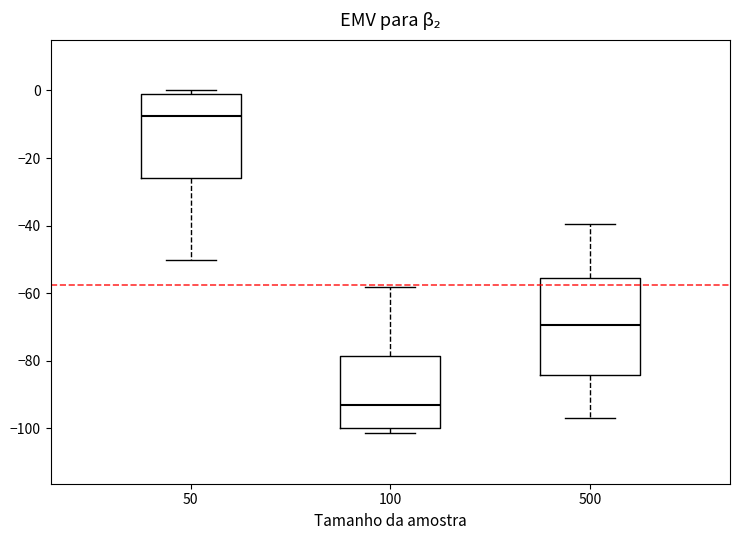

Reading left to right, transcribe this box plot: for each box, give where its median line is, the range the box spans, and where its two whiskers end, as read against the y-axis. The values are not printed on the chart, so give them approximately, as read against the axis.

50: median -8, box -26 to -2, whiskers -50 to 0
100: median -94, box -100 to -78, whiskers -102 to -58
500: median -70, box -84 to -56, whiskers -96 to -40